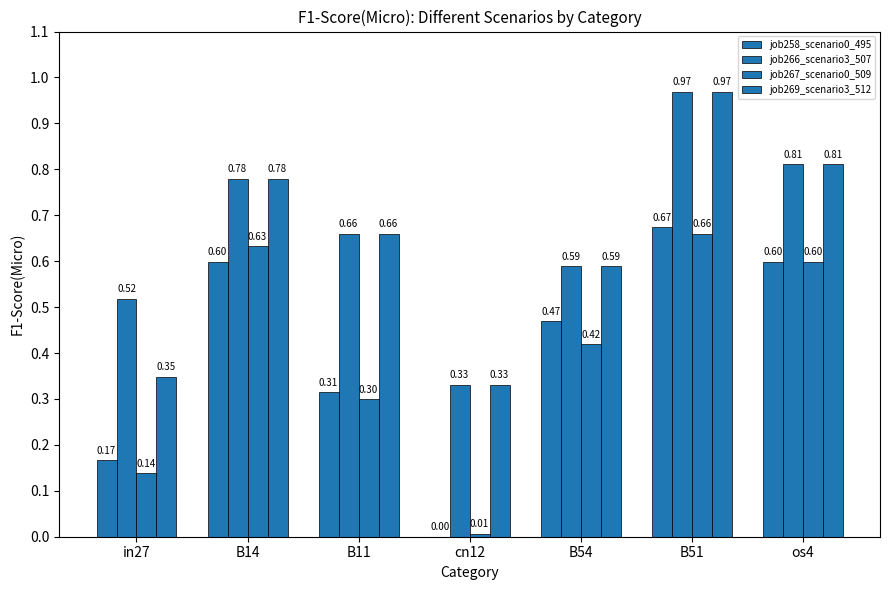

Are the bars horizontal?

No